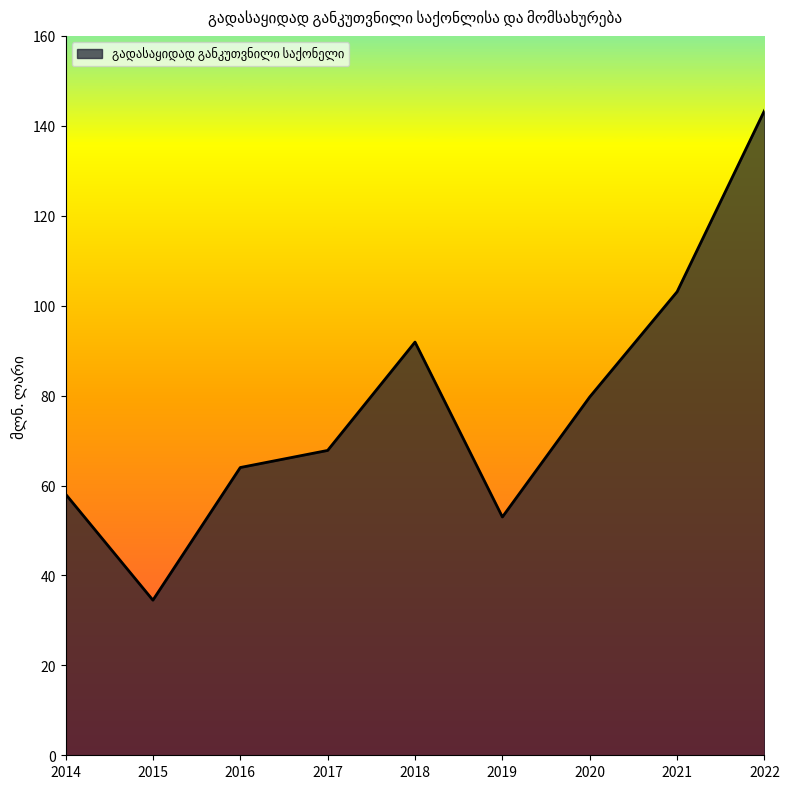

What is the sum of the values at 2019 and 2018?

144.9